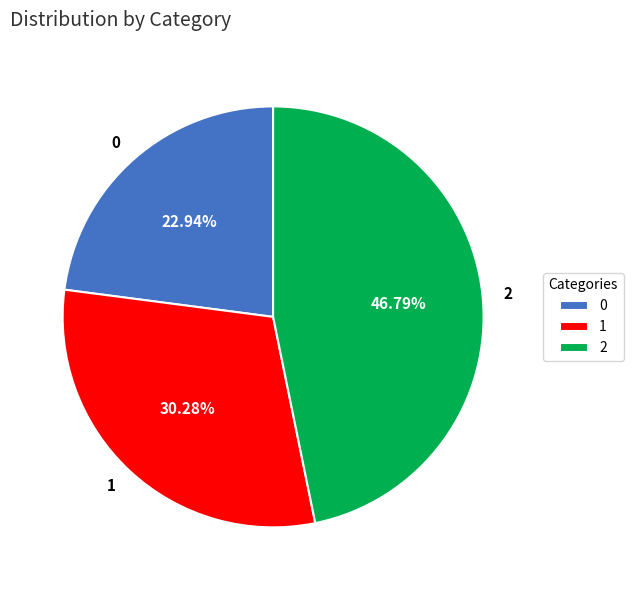

Is there a majority slice in this chart?

No